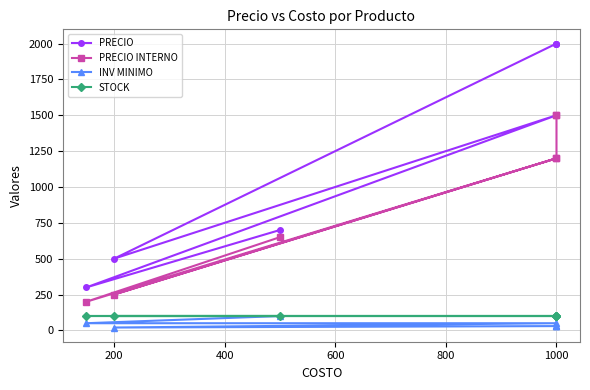

At which category does PRECIO INTERNO reach its first local valley?

200